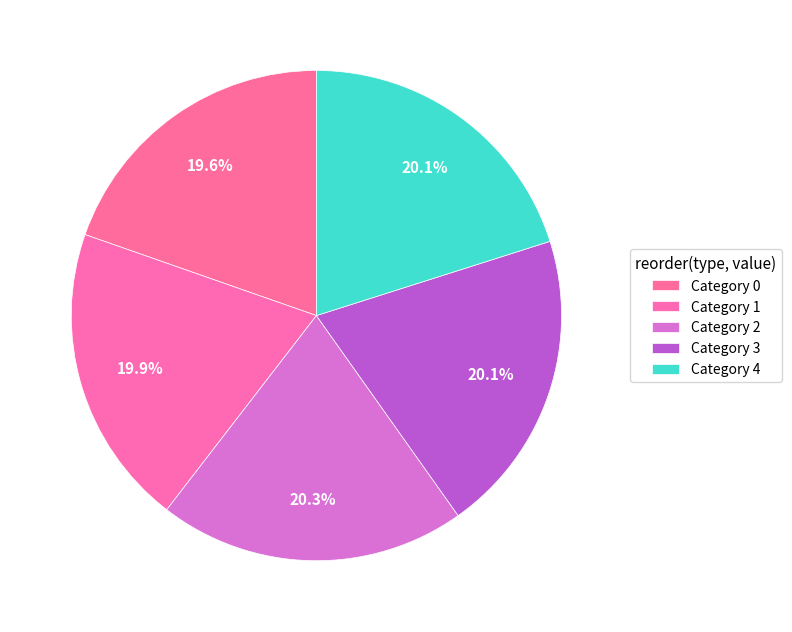

Which slice is the largest?

2